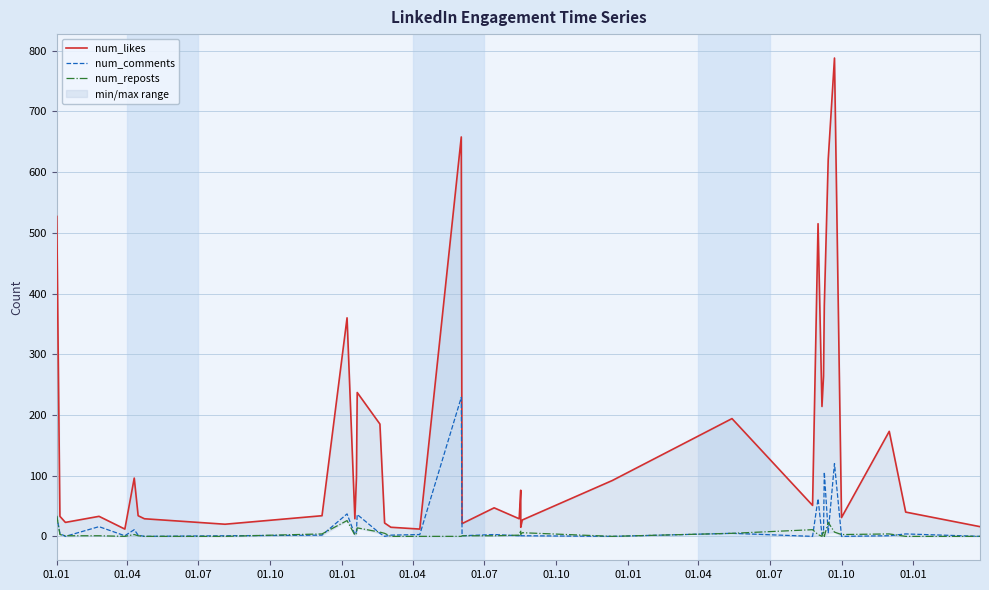

True or false: num_likes has more than 2 points higher than both neighbors.

True